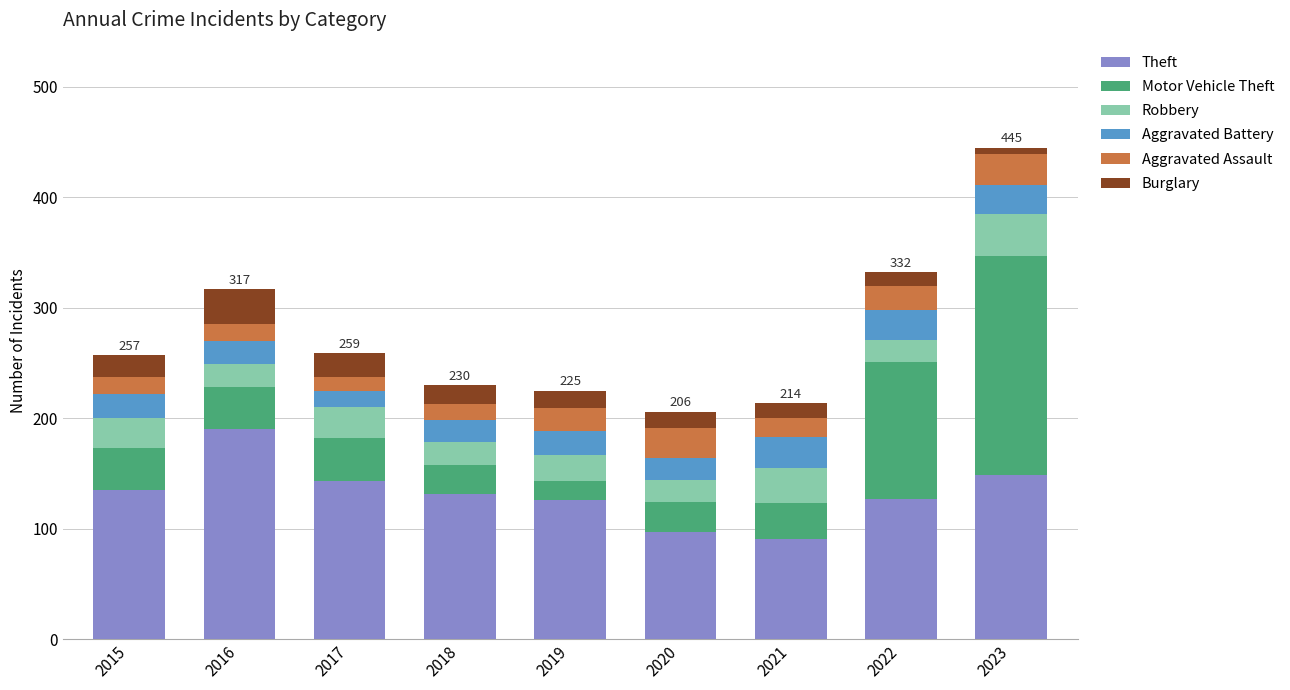

Is it true that Theft equals 139 at 2020?

False